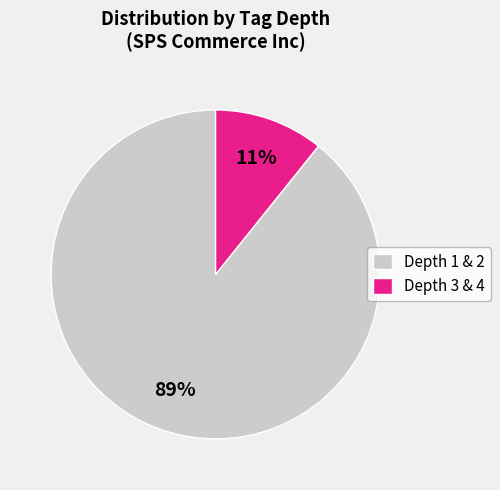

True or false: Depth 1 & 2 accounts for 96% of the total.

False